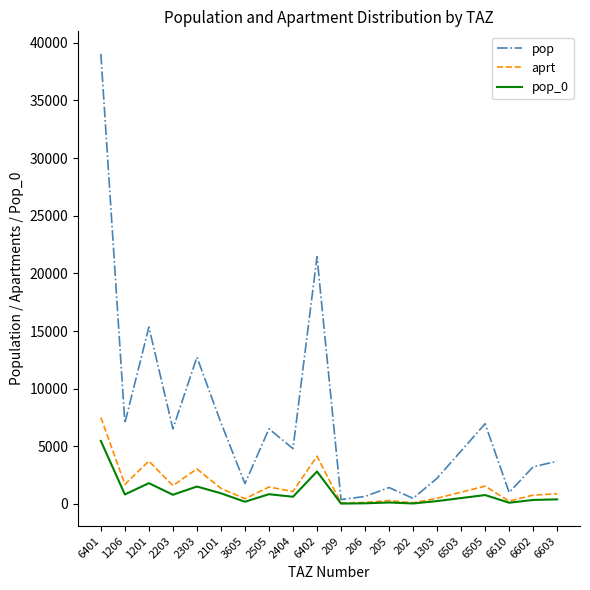

Which series has the largest range (max minus min)?

pop